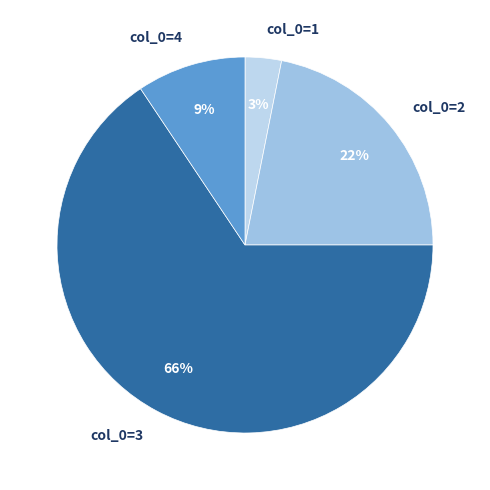

Do col_0=3 and col_0=1 together represent more than half of the pie?

Yes